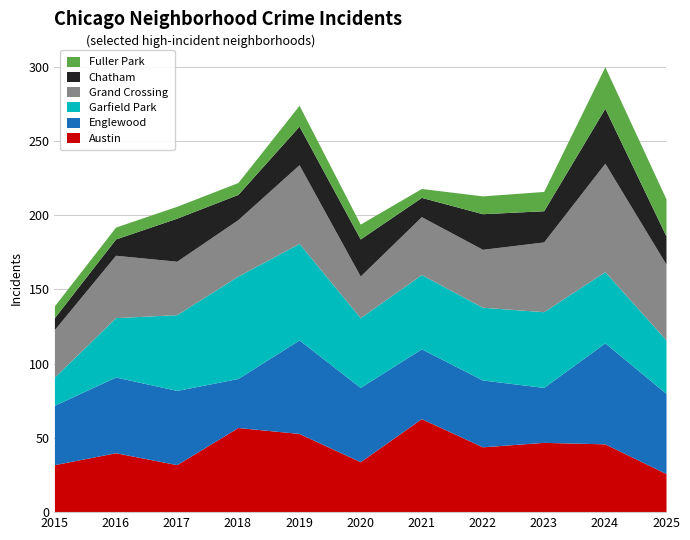

Rank the categories by Chatham value from lowest to highest.

2015, 2016, 2021, 2018, 2025, 2023, 2022, 2020, 2019, 2017, 2024